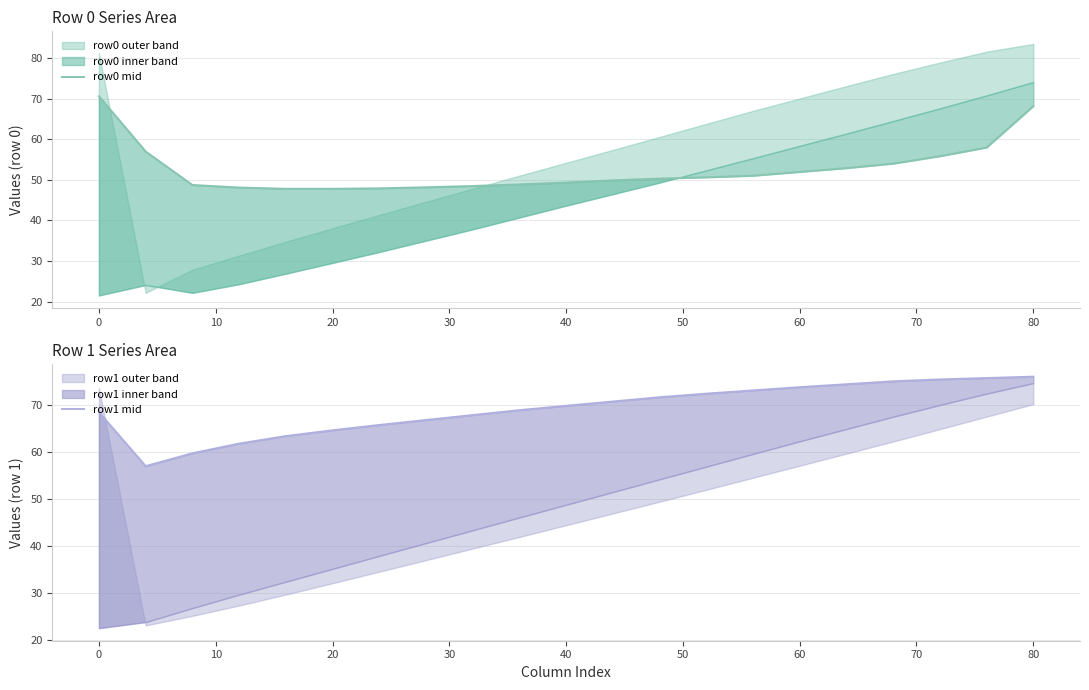

How many data points in row0 mid are less than 50?

10